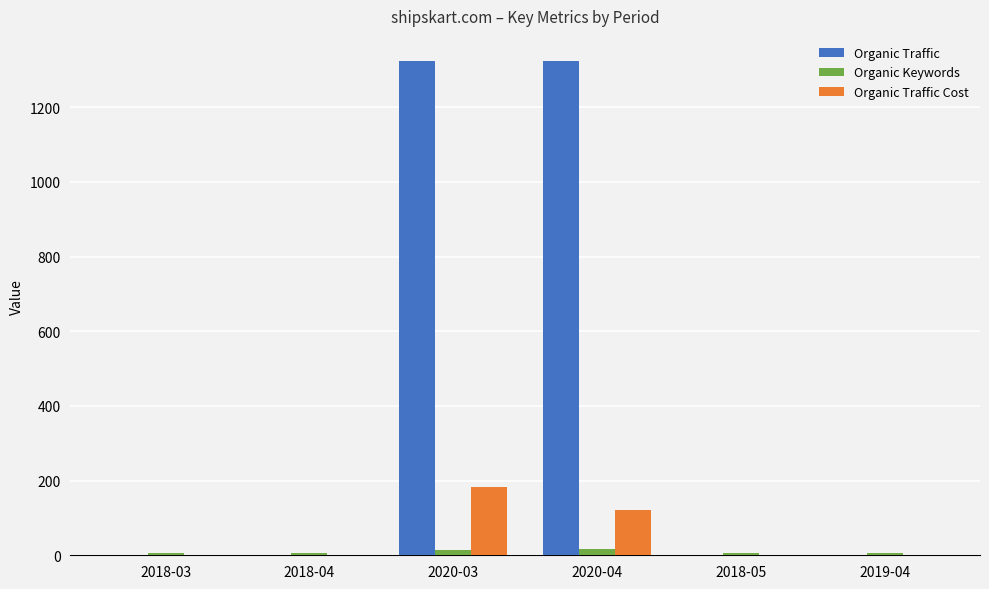

Is the value of Organic Traffic Cost at 2020-03 greater than the value of Organic Traffic at 2018-03?

Yes